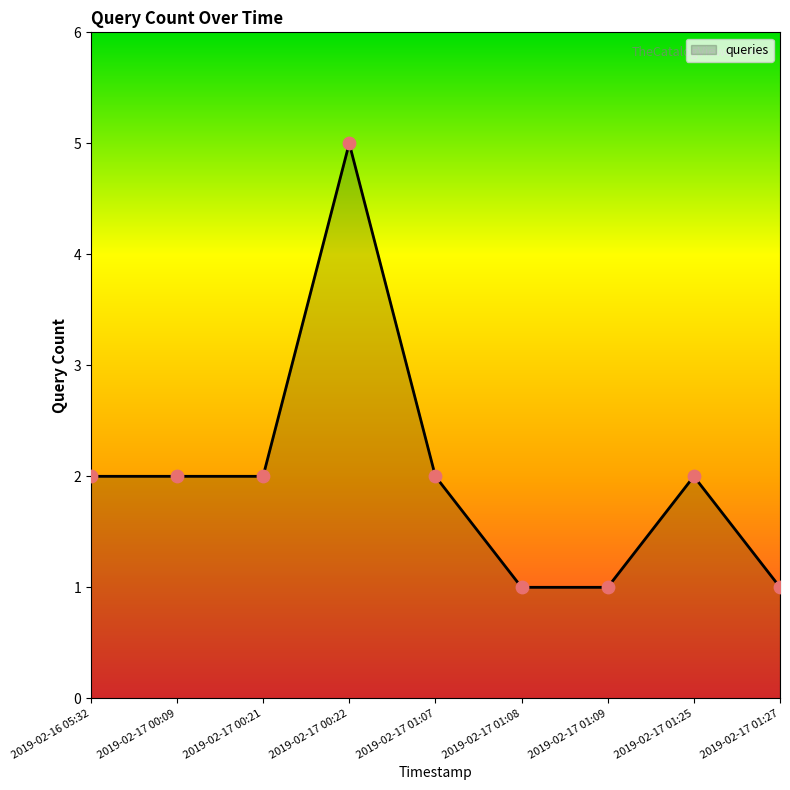

Which has a higher value, 2019-02-17 01:08 or 2019-02-17 00:22?

2019-02-17 00:22